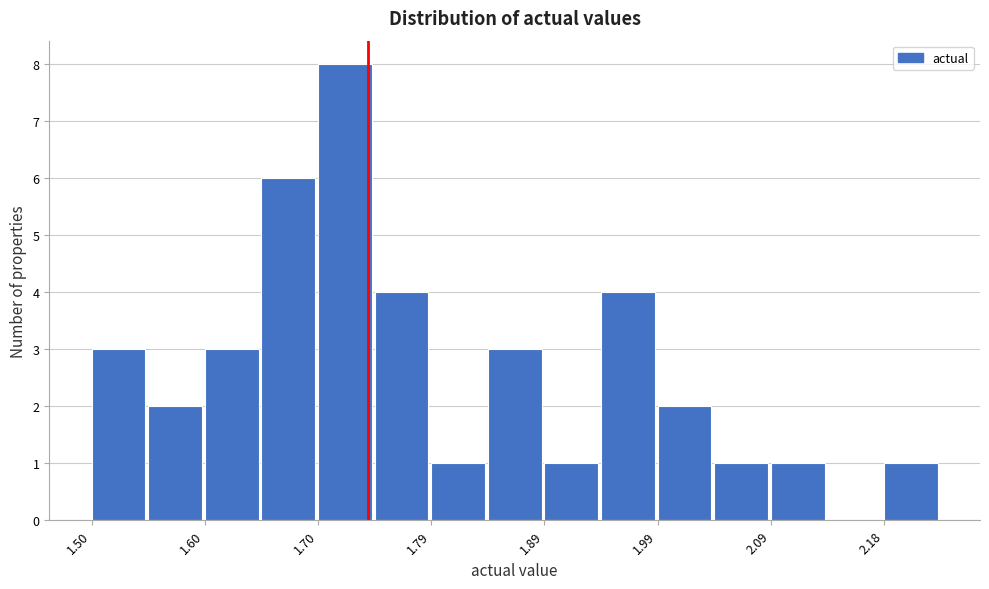

Over which range of the x-axis is the bar tallest?

1.70 to 1.75